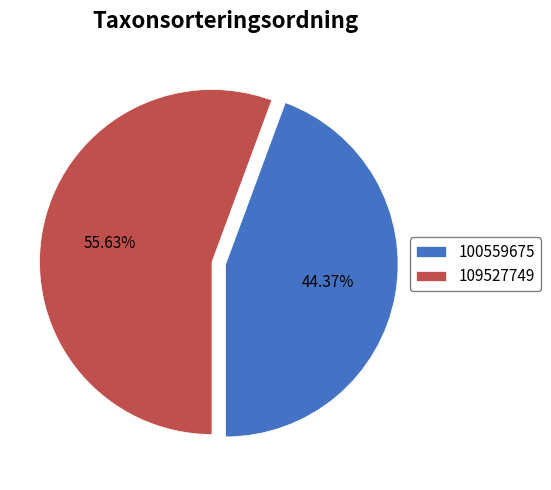

What percentage is the 100559675 slice, to the nearest percent?

44%